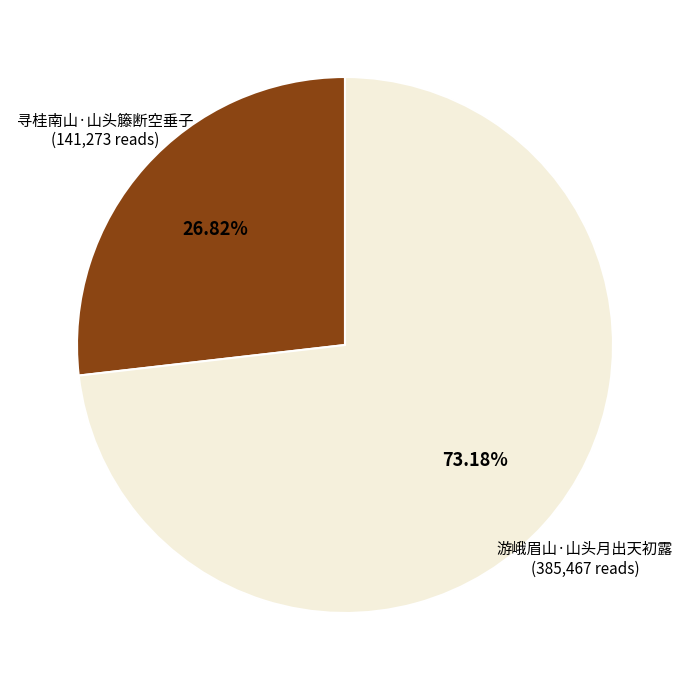

Count the number of slices in the pie.

2